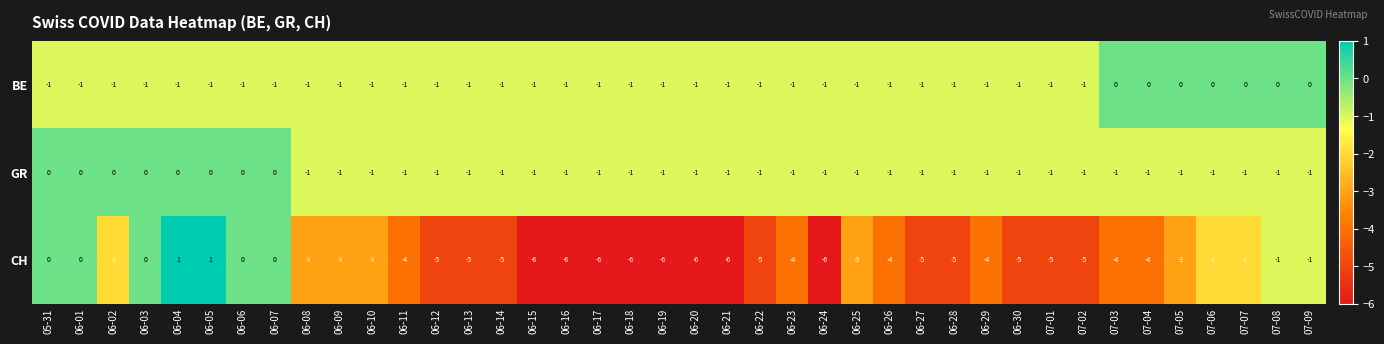

What is the difference between the highest and lowest values at 06-24?

5